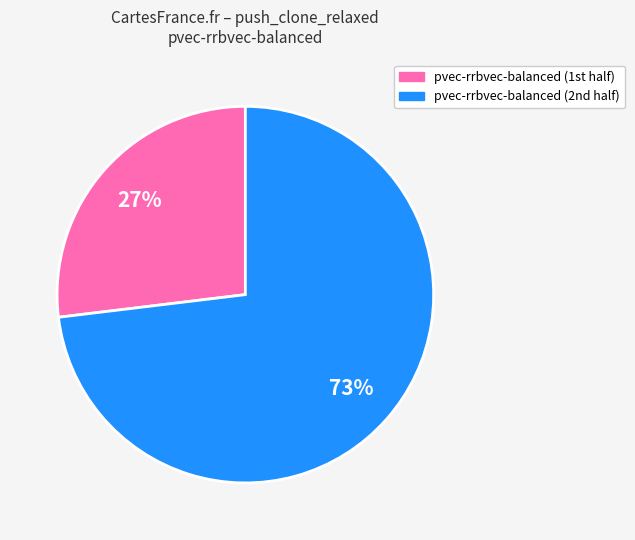

Count the number of slices in the pie.

2